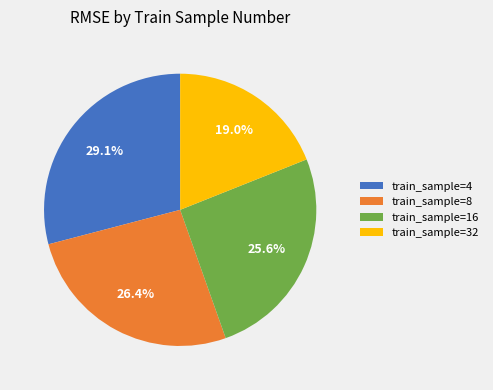

Which category has the biggest portion of the pie?

train_sample=4